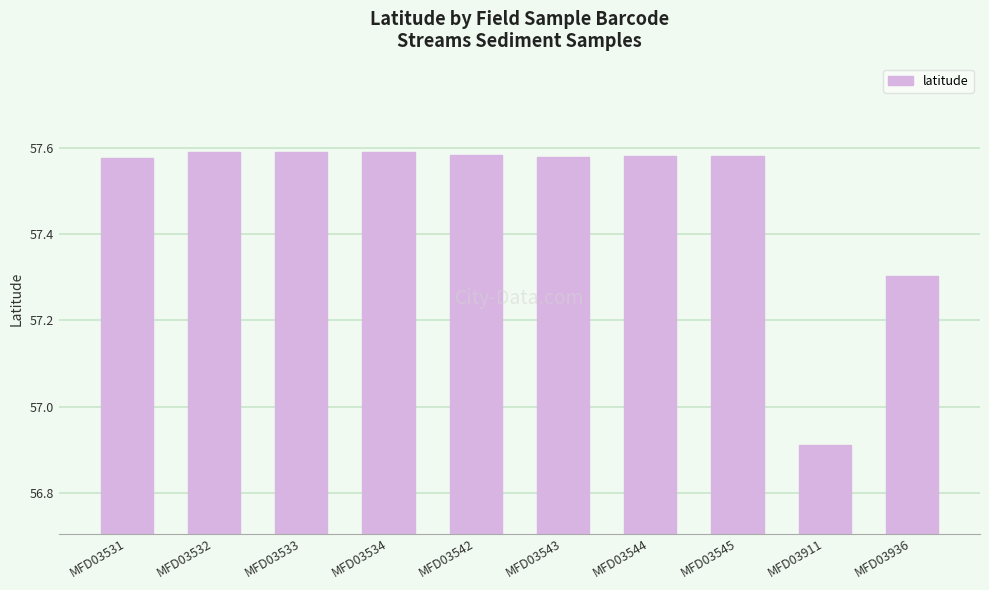

Which label corresponds to the smallest value in the chart?

MFD03911